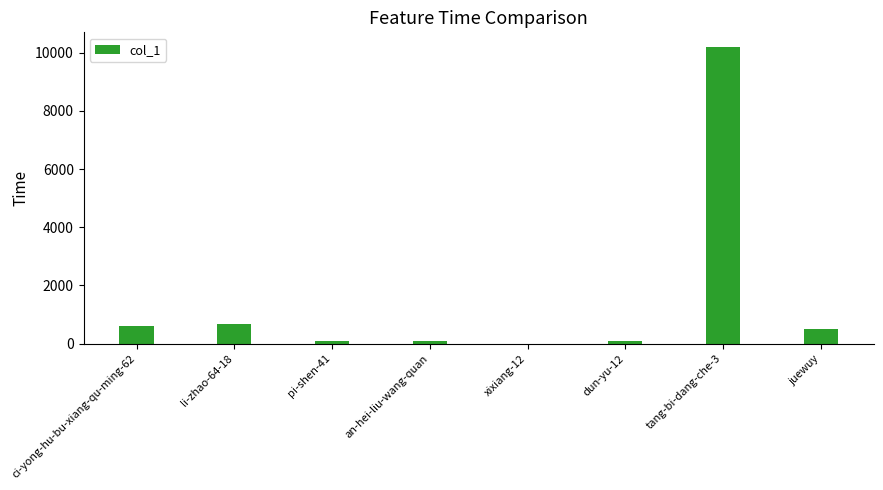

What is the change in value from li-zhao-64-18 to pi-shen-41?

-585